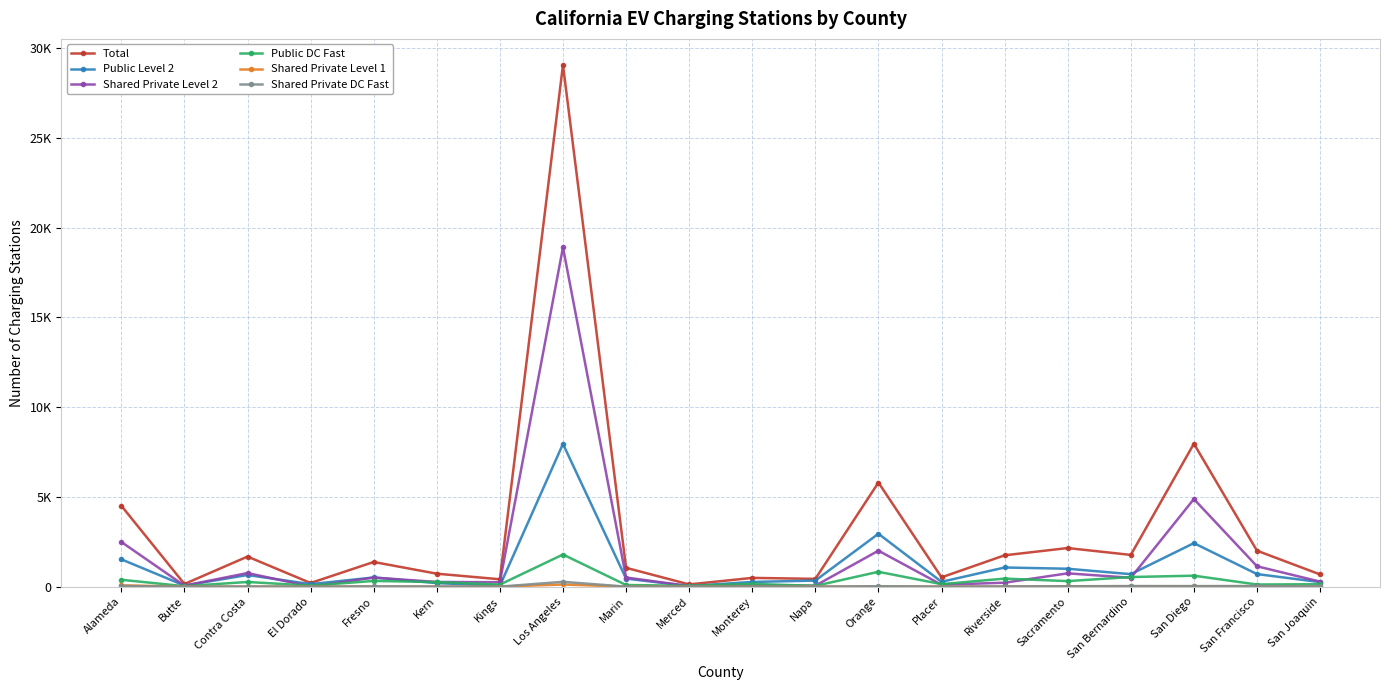

Is it true that Shared Private DC Fast equals 6 at Placer?

False